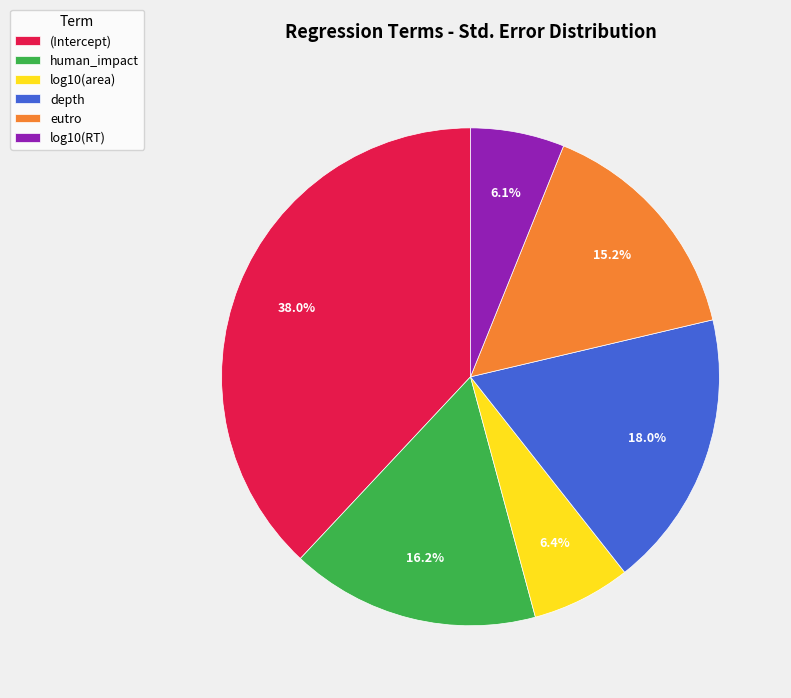

The log10(area) slice represents 17% of the pie. True or false?

False